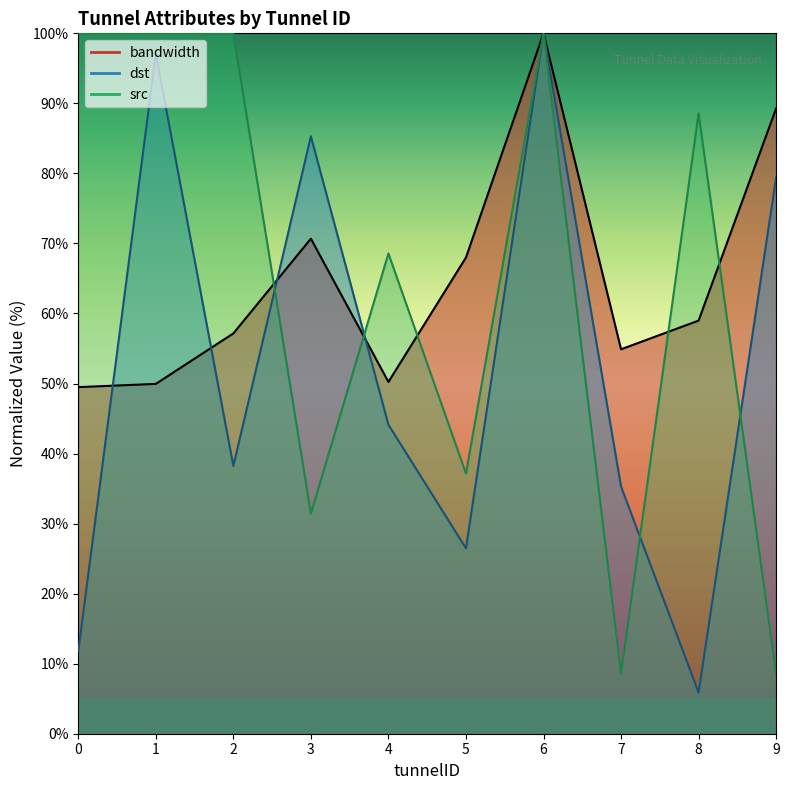

At how many categories does at least one series exceed 9?

10